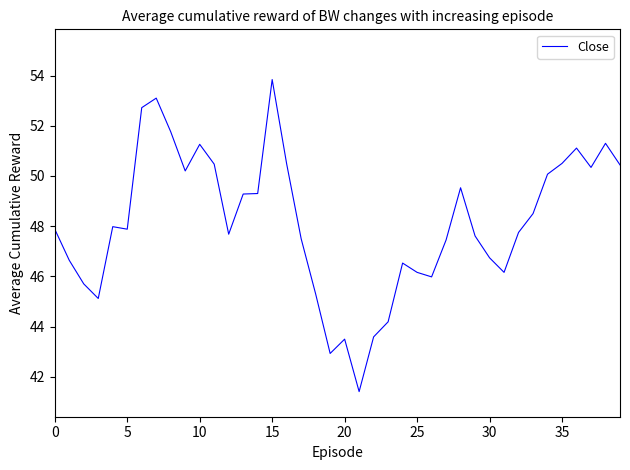

What is the smallest value displayed?

41.4